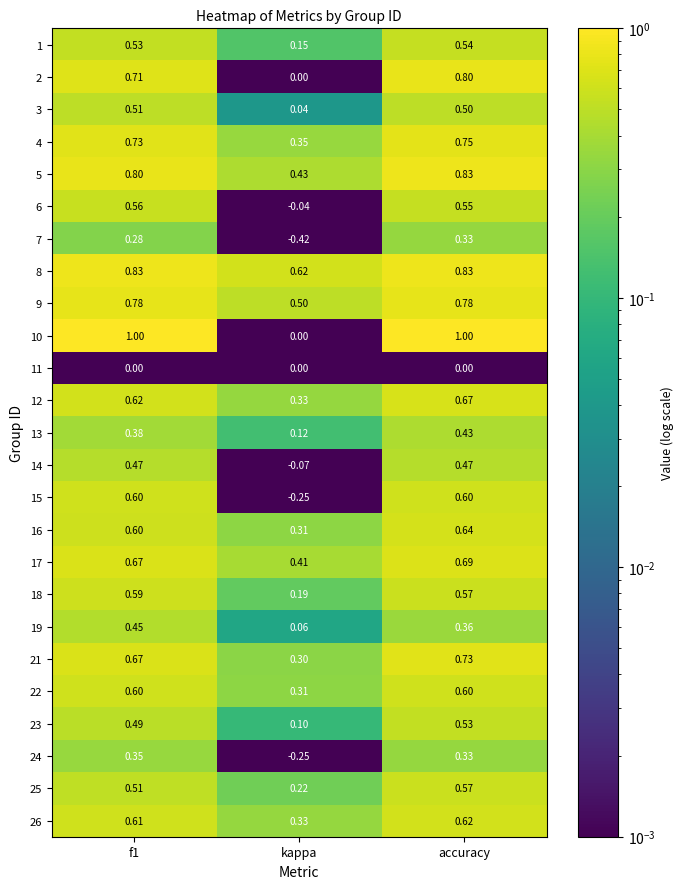

Where is 8 nearest to the value 0?

kappa